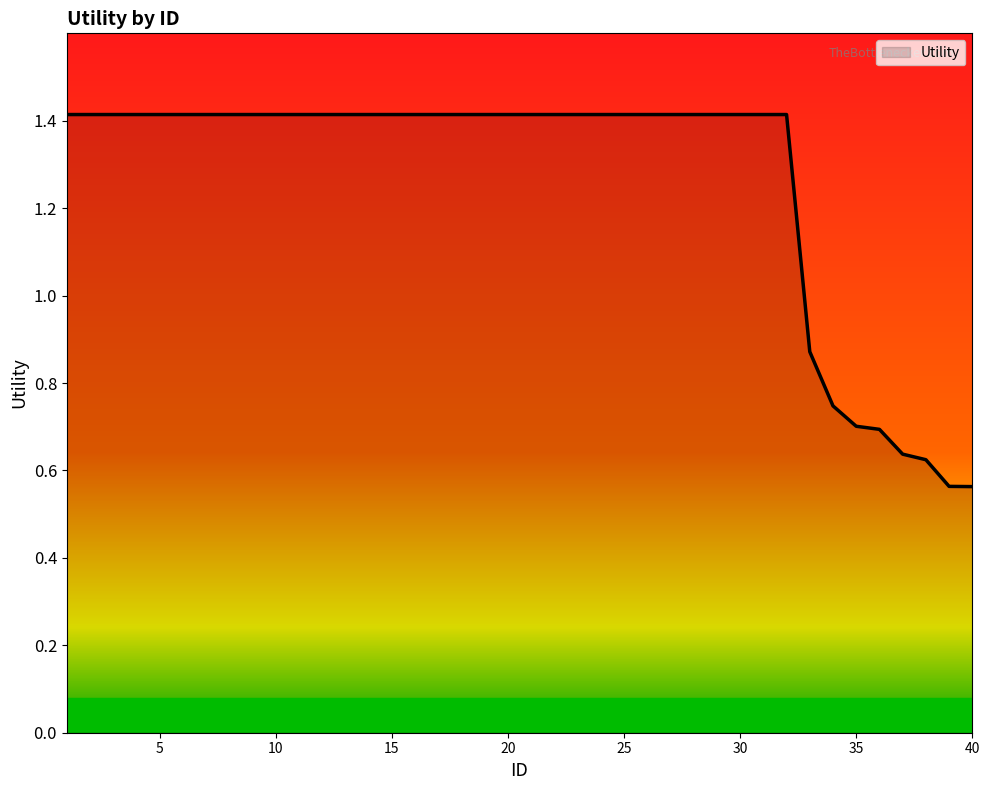

What is the greatest value displayed?

1.4